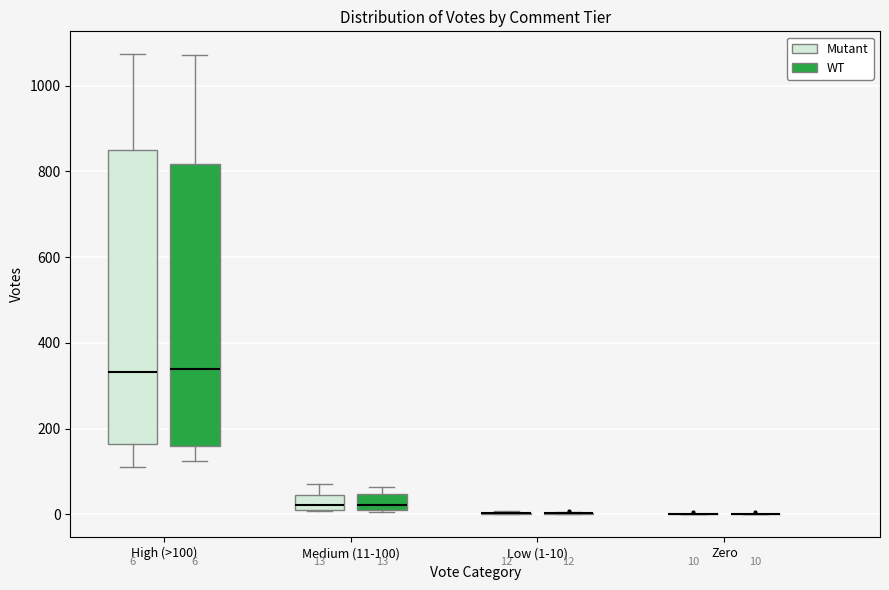

Comparing the boxes themselves (not the whiskers), which one is the tallest?

High (>100) (Mutant)